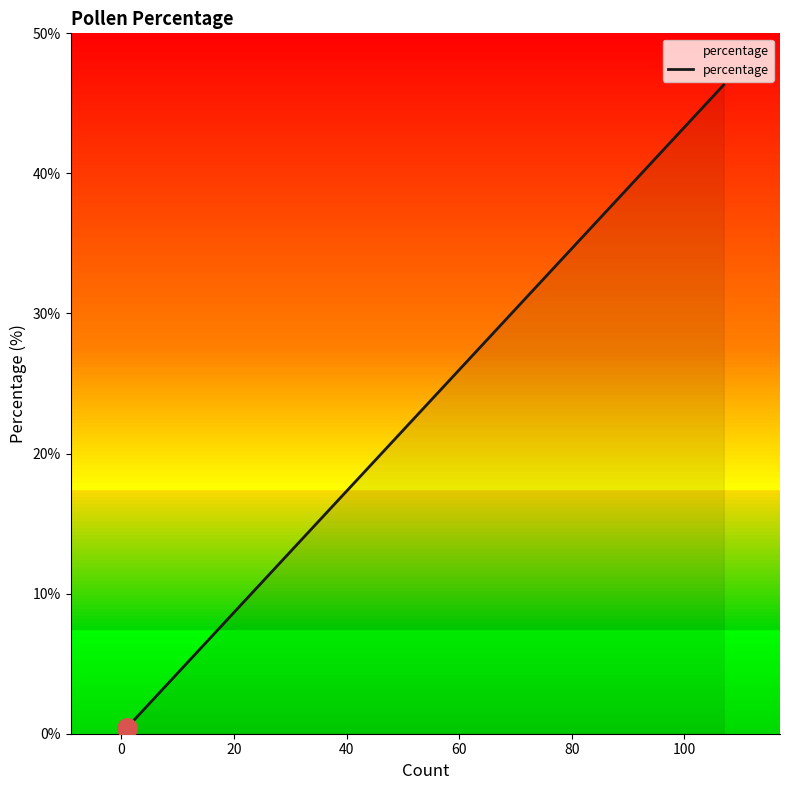

What is the maximum value shown in the chart?

46.3